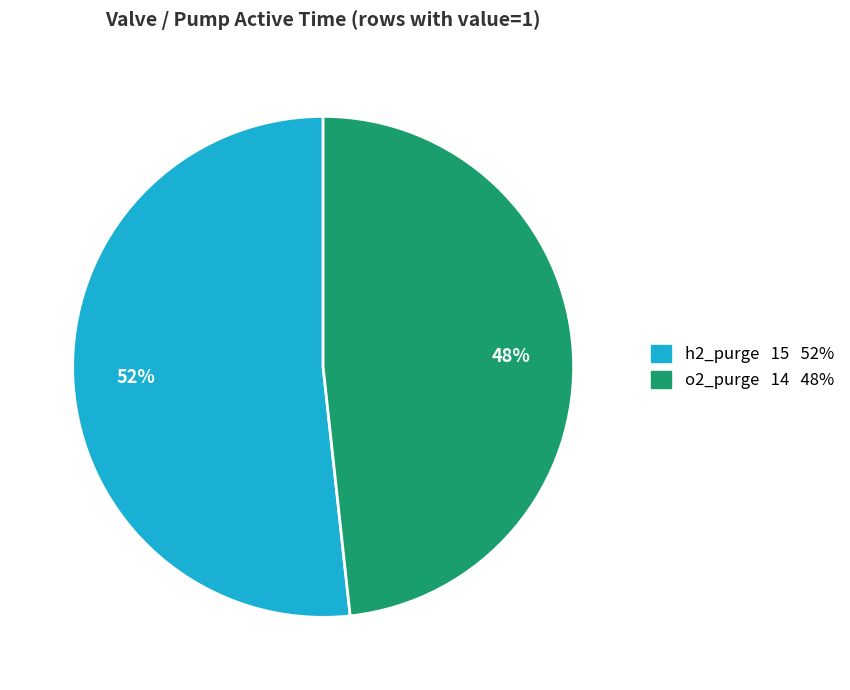

Is there a majority slice in this chart?

Yes